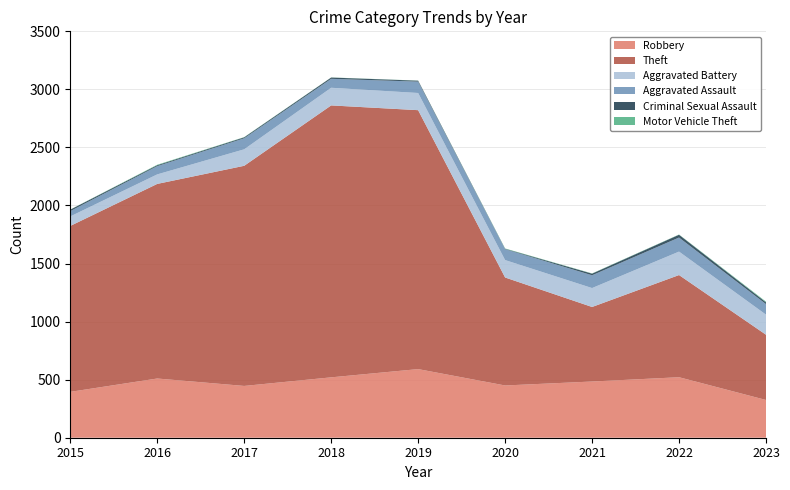

Reading left to right, what are all the values shown in this chart?

Robbery: 395	510	446	520	591	450	484	521	325
Theft: 1429	1676	1896	2342	2230	930	642	880	562
Aggravated Battery: 82	82	142	152	148	150	163	202	173
Aggravated Assault: 46	71	95	77	98	94	110	121	91
Criminal Sexual Assault: 12	8	8	11	8	3	14	24	15
Motor Vehicle Theft: 1	4	2	1	1	3	2	2	6